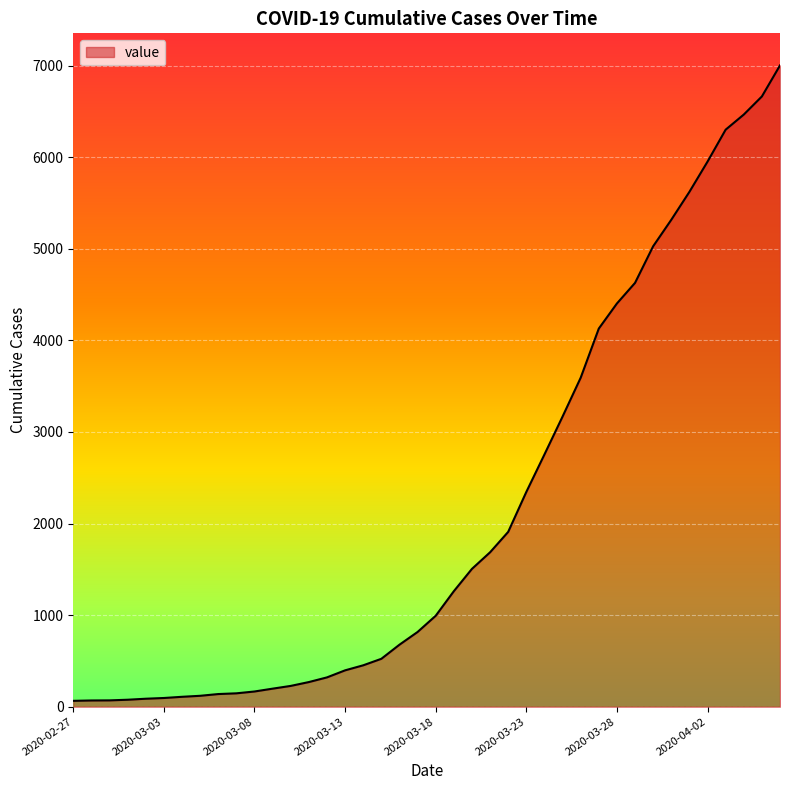

What is the greatest value displayed?

7003